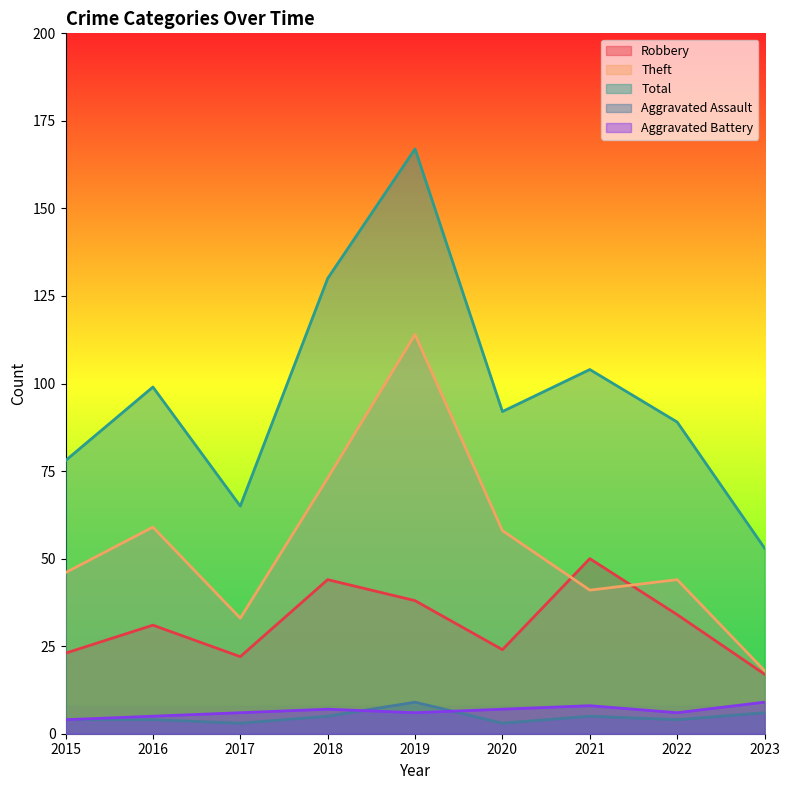

Reading right to left, list all the values displayed in this chart.

Robbery: 2023=17	2022=34	2021=50	2020=24	2019=38	2018=44	2017=22	2016=31	2015=23
Theft: 2023=18	2022=44	2021=41	2020=58	2019=114	2018=73	2017=33	2016=59	2015=46
Total: 2023=53	2022=89	2021=104	2020=92	2019=167	2018=130	2017=65	2016=99	2015=78
Aggravated Assault: 2023=6	2022=4	2021=5	2020=3	2019=9	2018=5	2017=3	2016=4	2015=4
Aggravated Battery: 2023=9	2022=6	2021=8	2020=7	2019=6	2018=7	2017=6	2016=5	2015=4